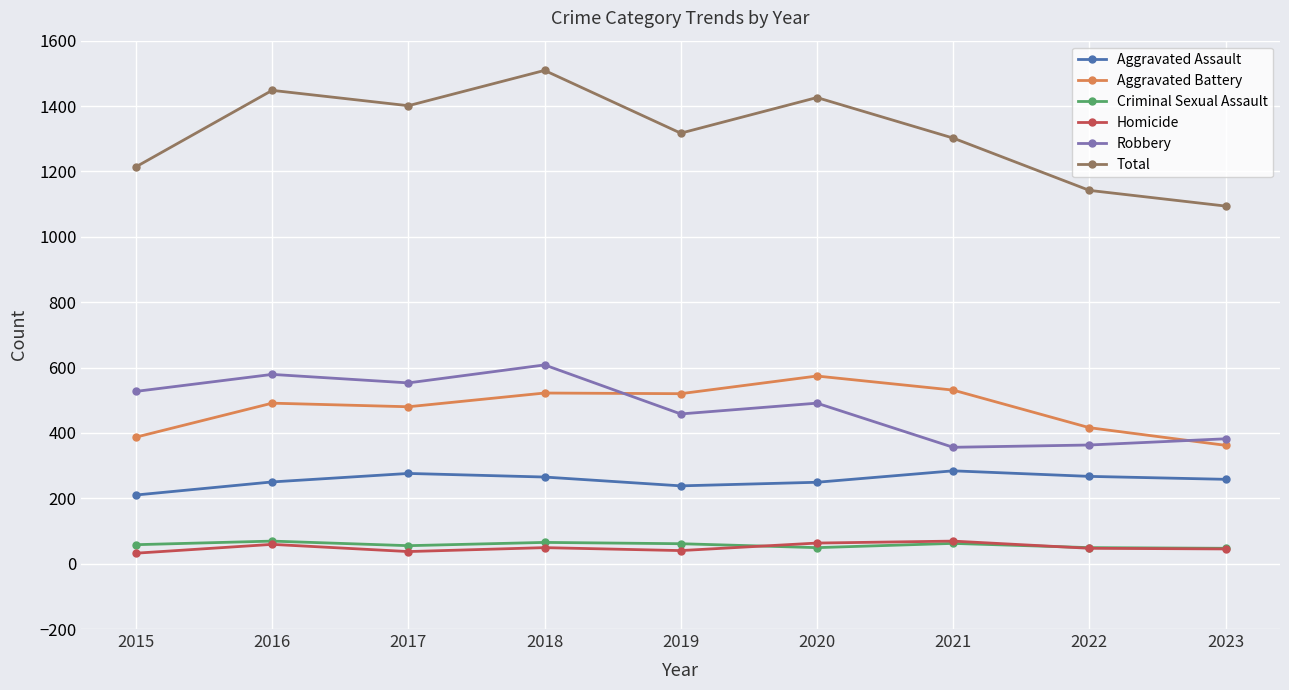

What is the spread (max minus min) of values at 2019?

1277